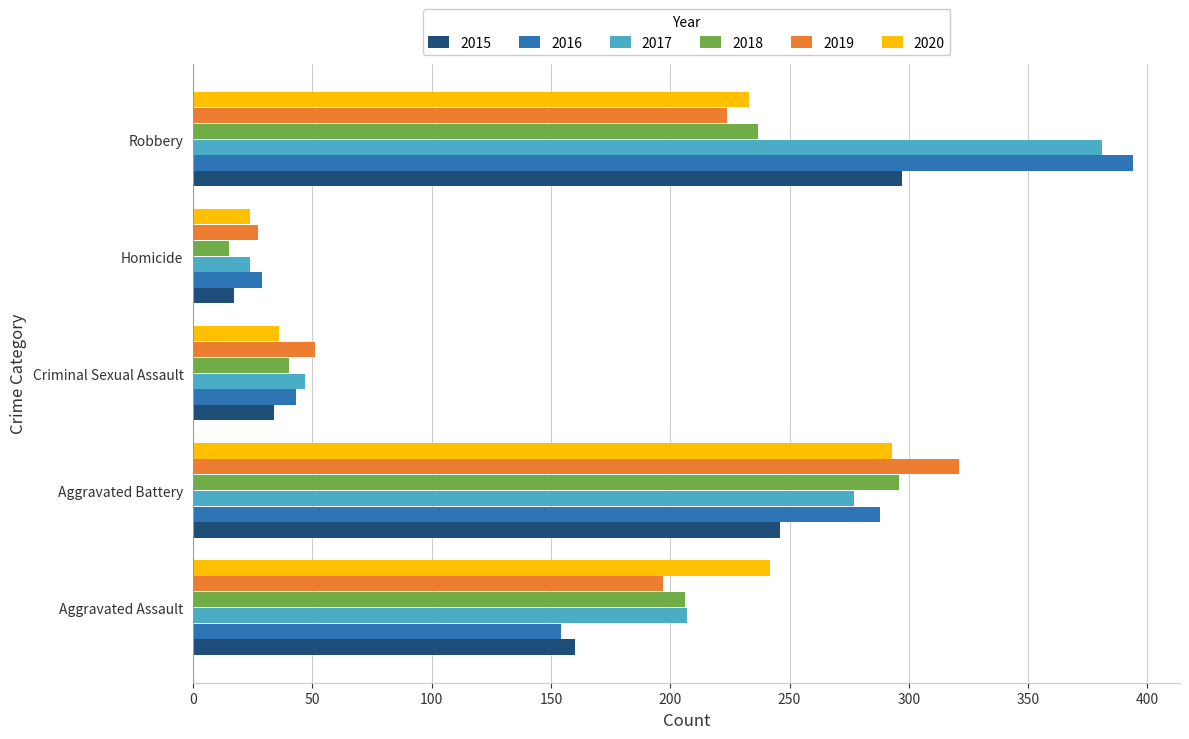

Which series has the widest spread of values?

2016